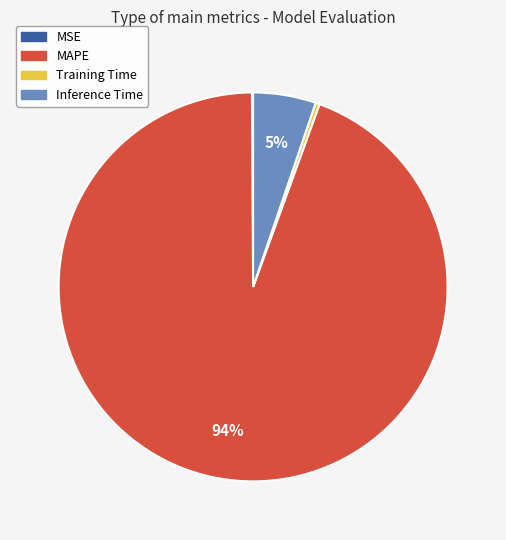

Does Training Time represent more than half of the total?

No